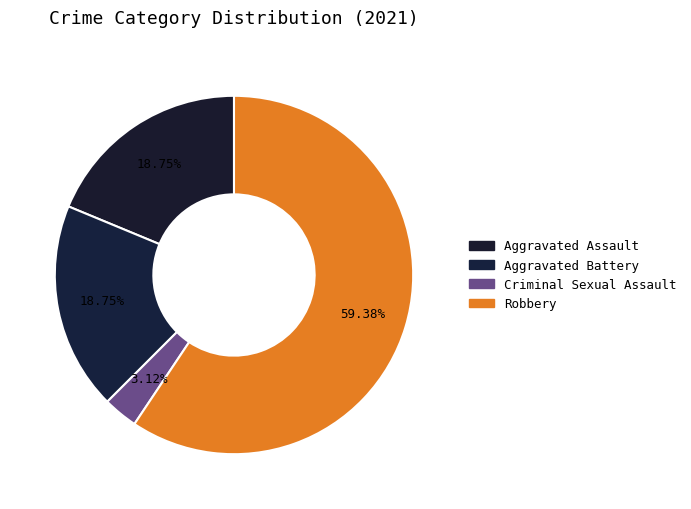

Count the number of slices in the pie.

4